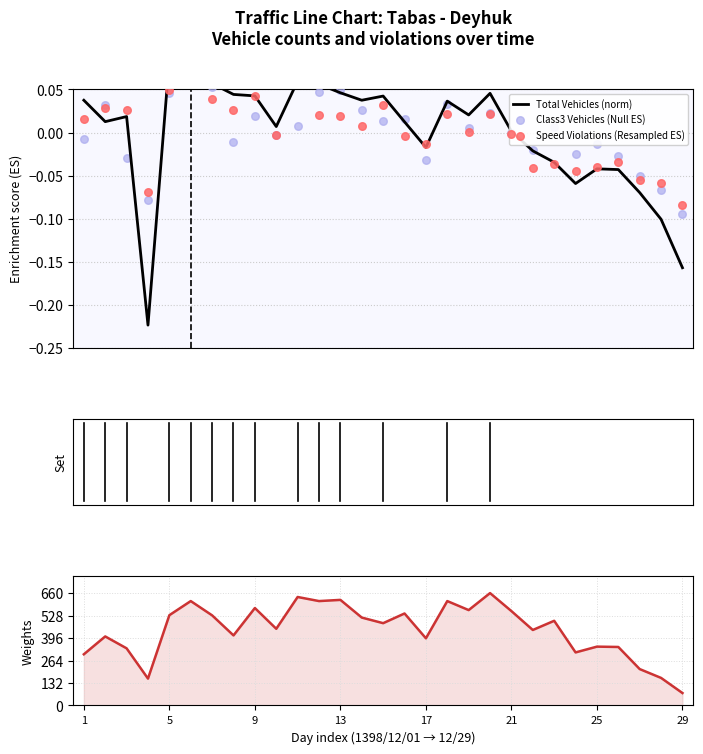

At how many categories does at least one series exceed 649?

1